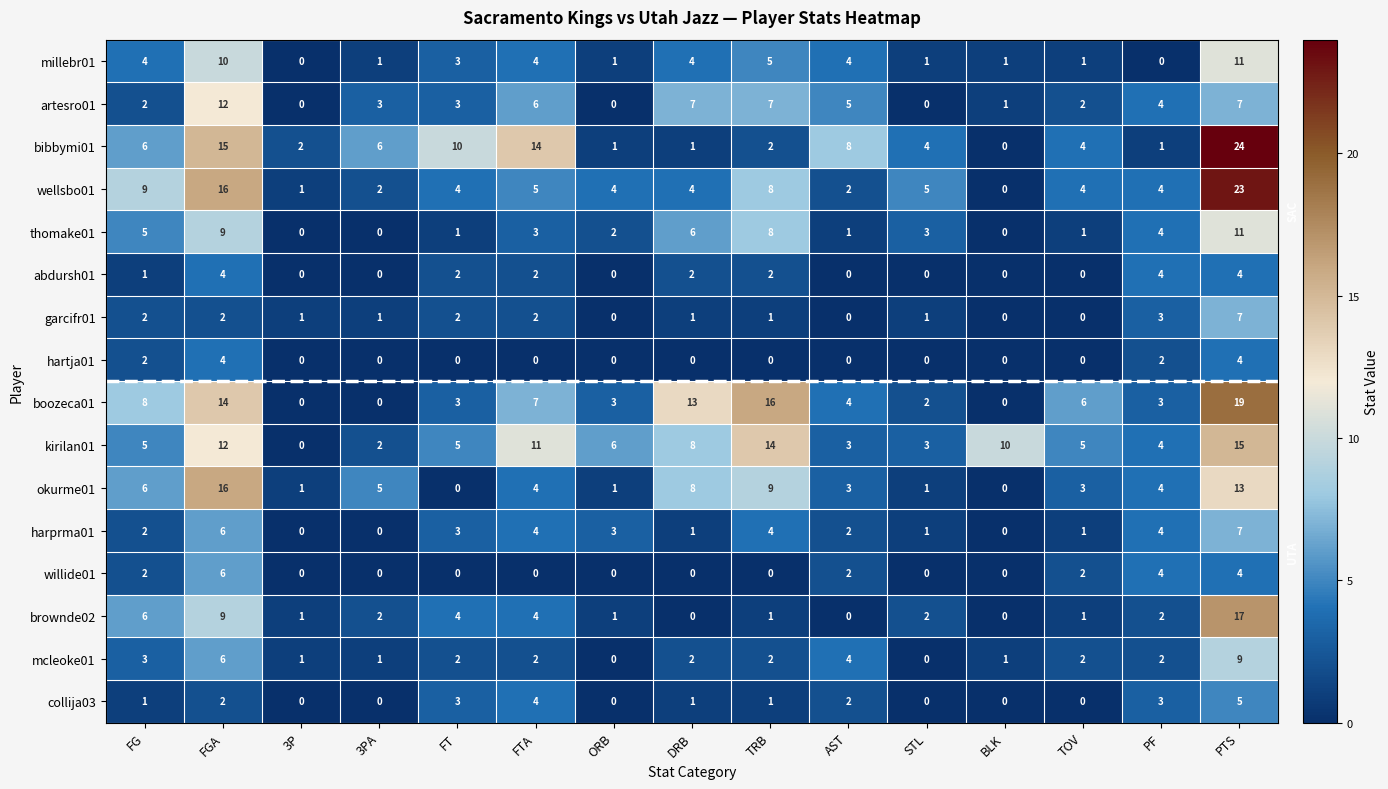

What is the spread (max minus min) of values at PF?

4